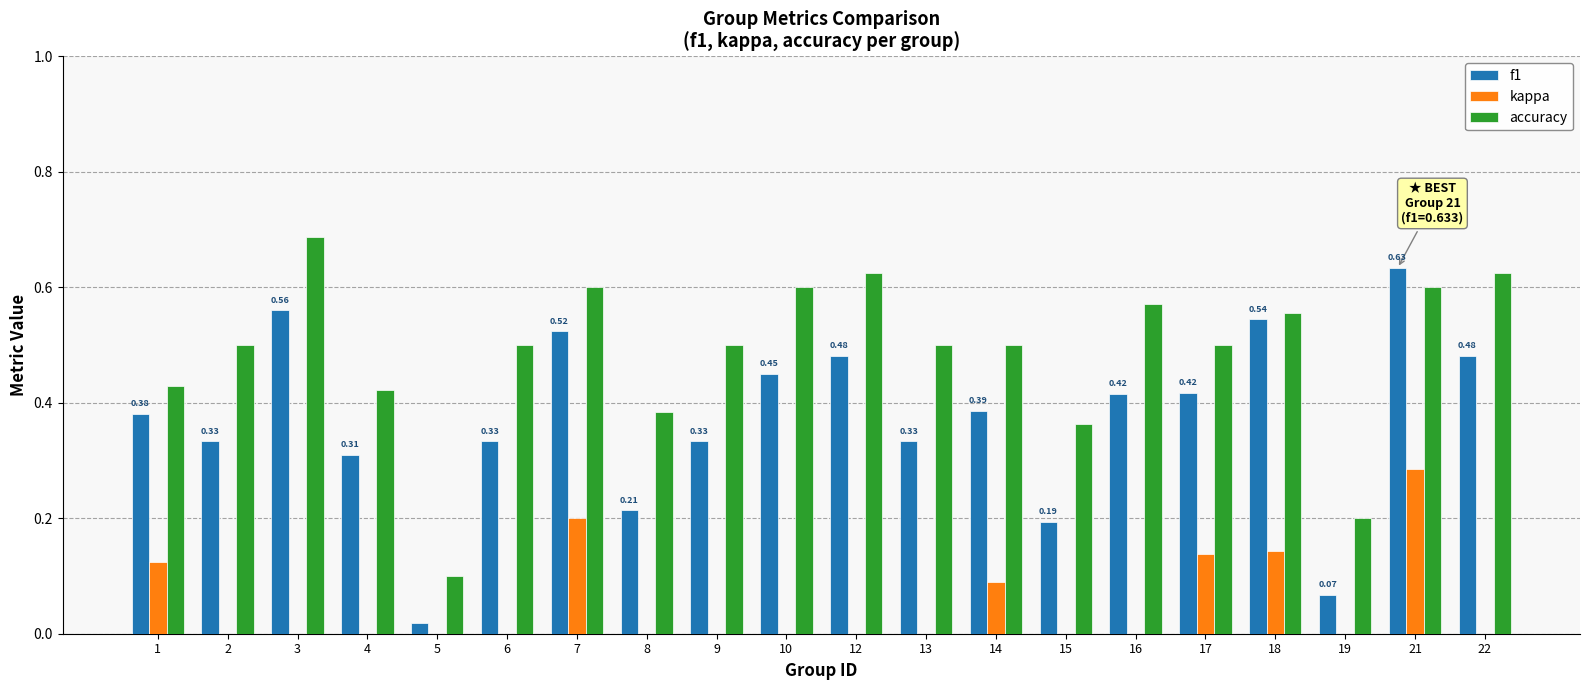

At how many categories does at least one series exceed 0?

20